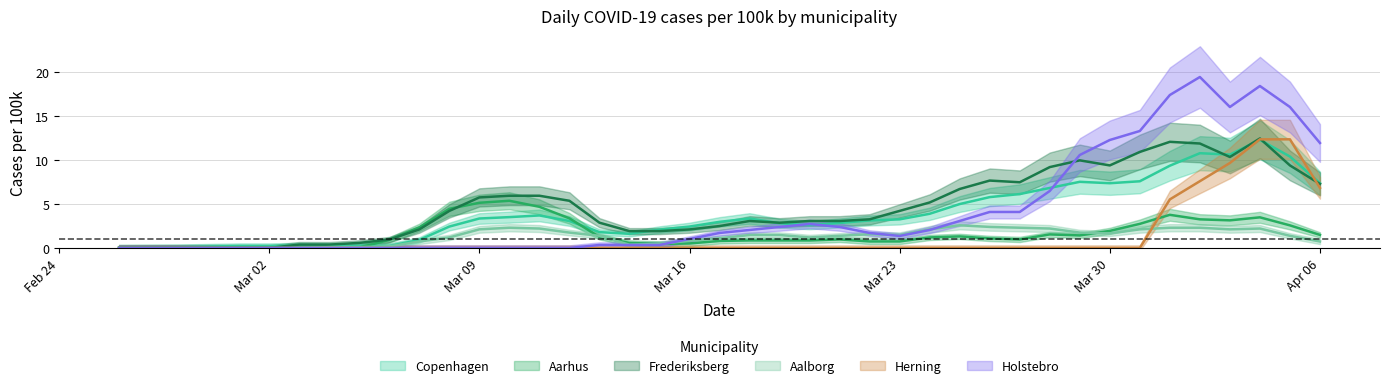

True or false: Holstebro has a value of 11.8 at 9.

False